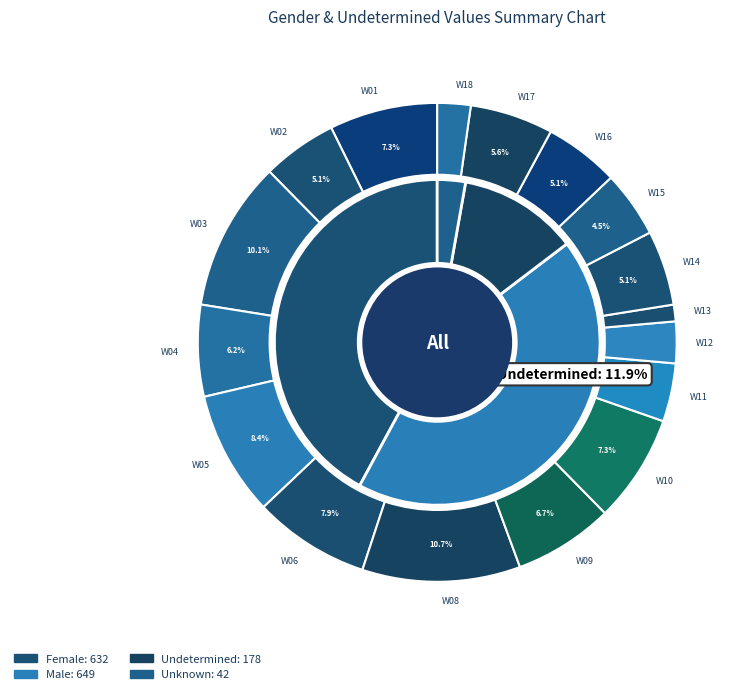

To the nearest percent, what is the difference between the Counts_T18_W01 and Counts_T18_W11 slice percentages?

3%